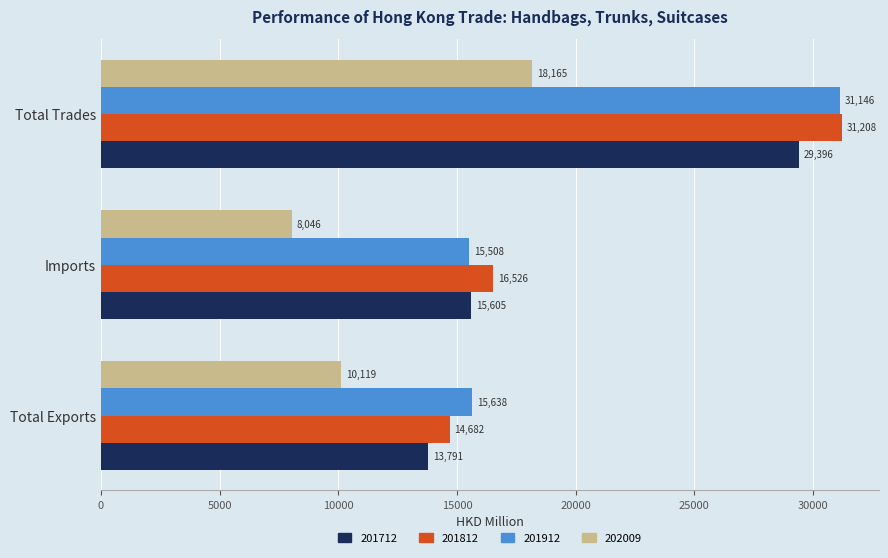

What is the difference between the 201912 values at Total Exports and Imports?

130.8